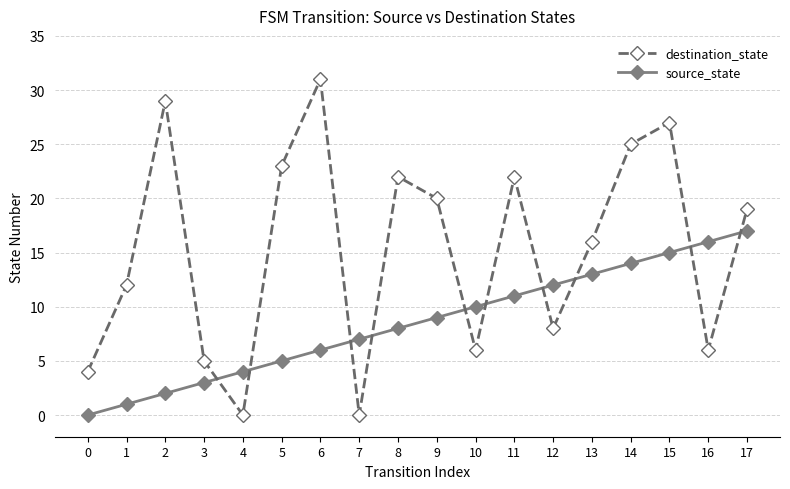

What value does the source_state series have at 16?

16